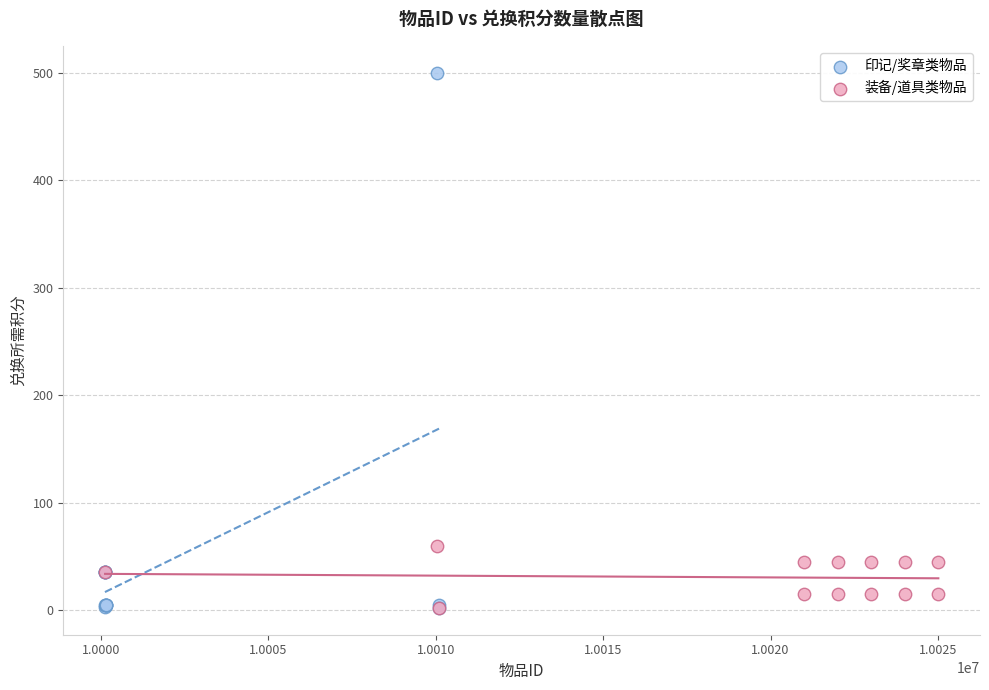

Which series has the largest Y range (max minus min)?

印记/奖章类物品